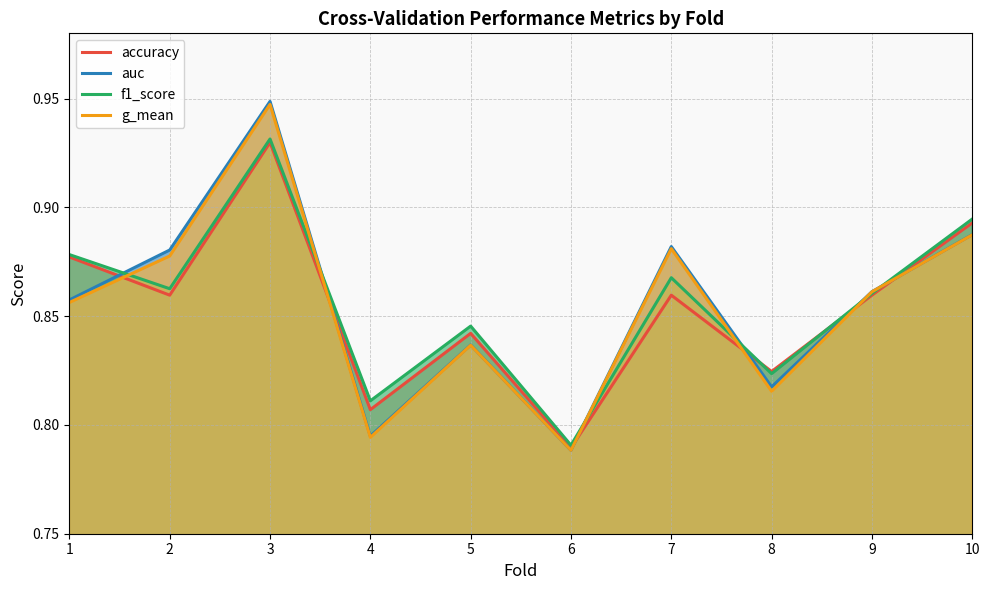

How many auc values are between 0 and 1?

10